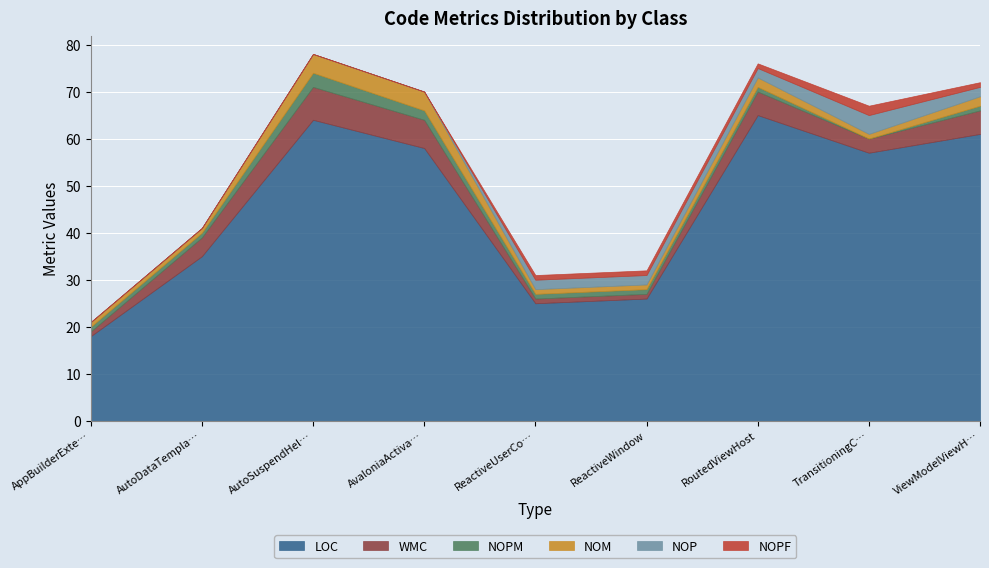

At which category does WMC reach its first local peak?

AutoSuspendHelper